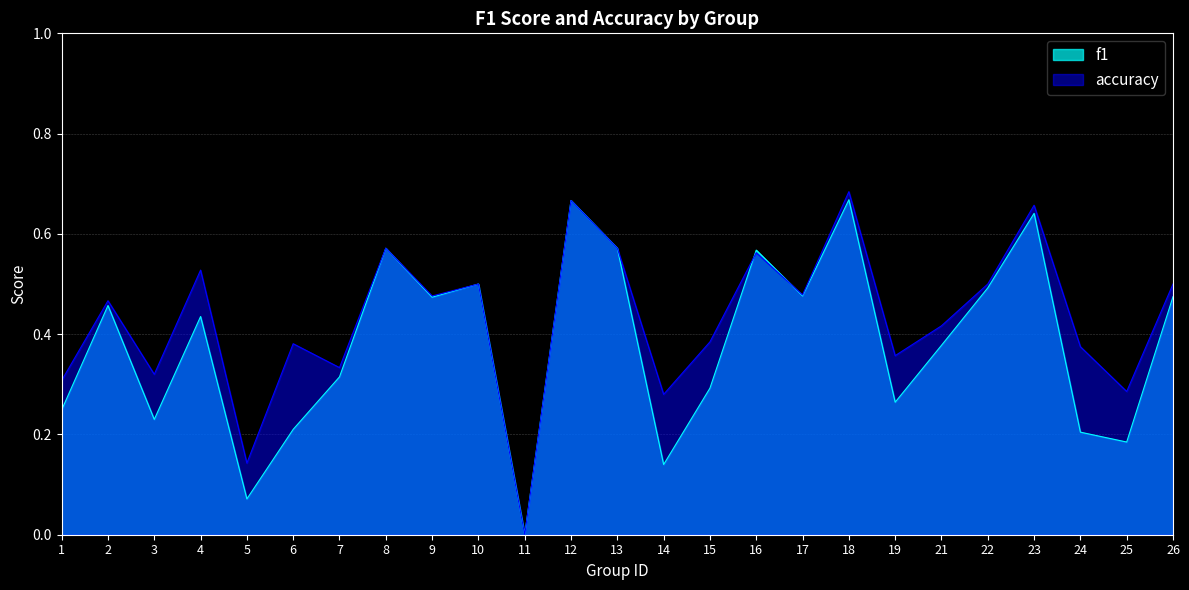

What is the value of the f1 point at the 16th from the left?

0.6